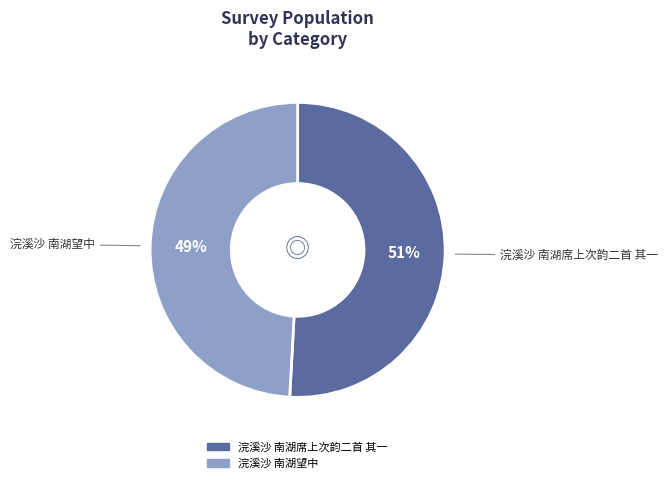

Is 浣溪沙 南湖席上次韵二首 其一 the majority of the pie?

Yes